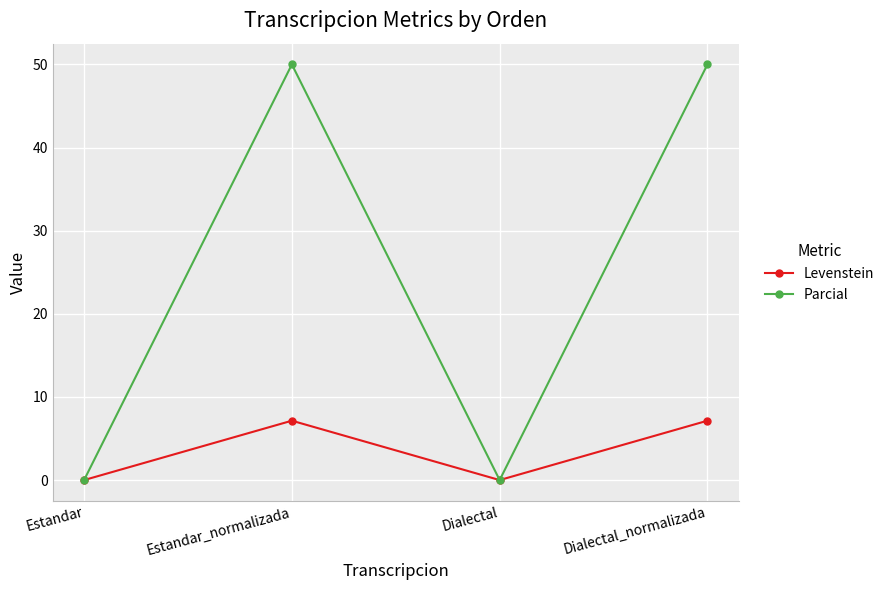

Which series has the largest range (max minus min)?

Parcial